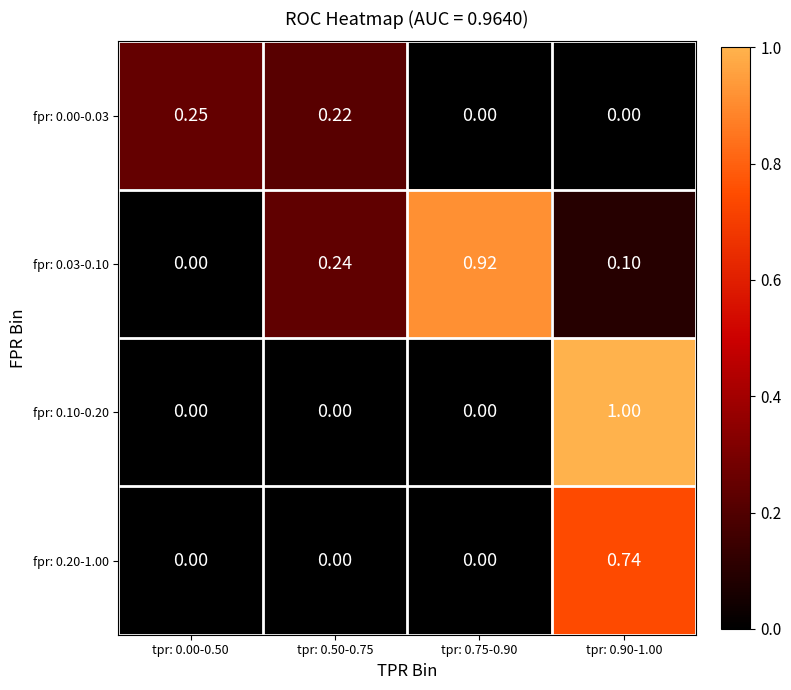

Which series has the widest spread of values?

fpr: 0.10-0.20